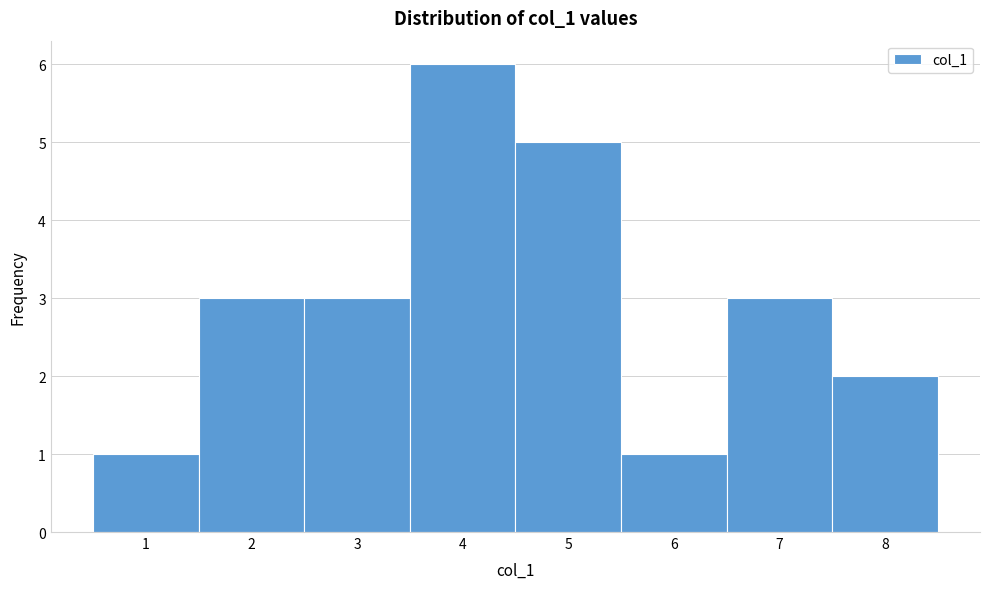

Reading left to right, list every bar in this chart as the range it spans on the x-axis followed by its height. The values are not printed on the chart, so give them approximately, as read against the axis.

0.5 to 1.5: 1
1.5 to 2.5: 3
2.5 to 3.5: 3
3.5 to 4.5: 6
4.5 to 5.5: 5
5.5 to 6.5: 1
6.5 to 7.5: 3
7.5 to 8.5: 2